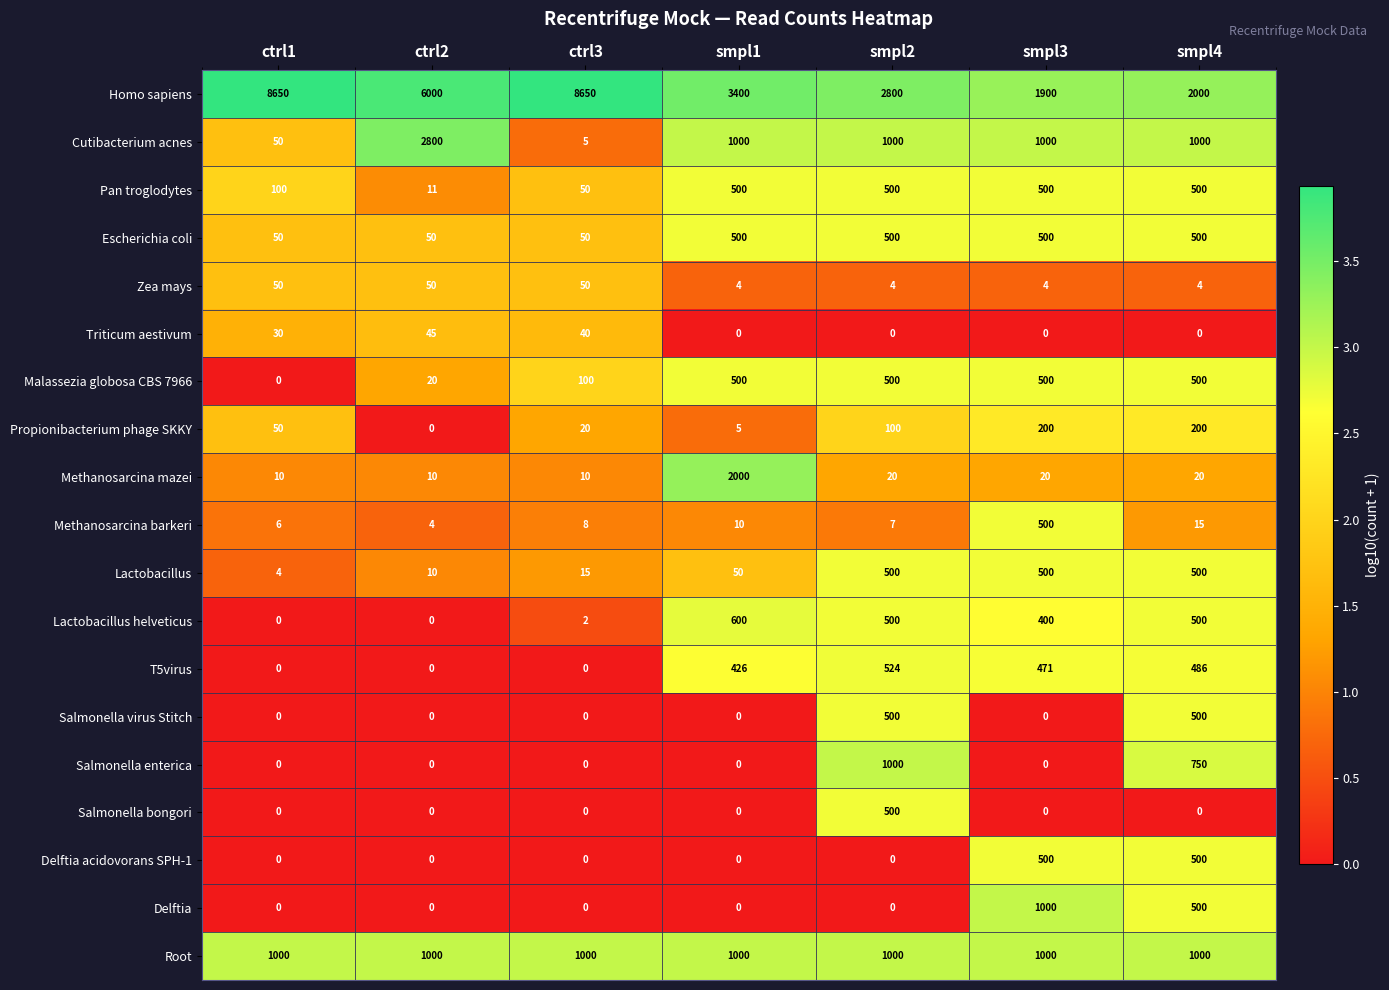

Rank the categories by Methanosarcina barkeri value from lowest to highest.

ctrl2, ctrl1, smpl2, ctrl3, smpl1, smpl4, smpl3